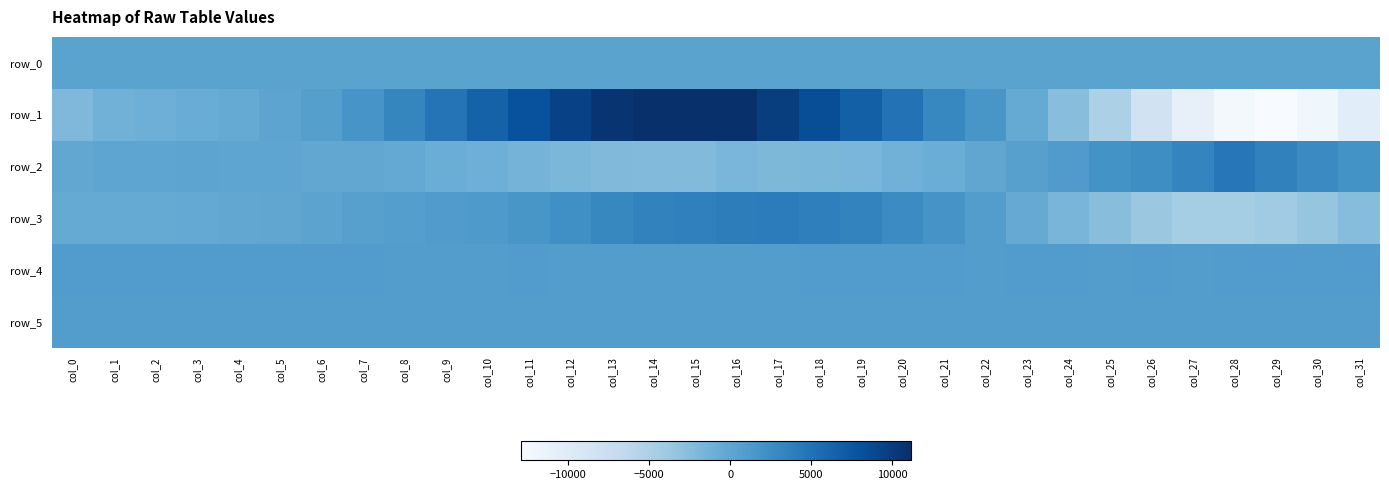

List the labels in order of row_0 value, largest first.

col_31, col_30, col_29, col_28, col_27, col_26, col_25, col_24, col_23, col_22, col_21, col_20, col_19, col_18, col_17, col_16, col_15, col_14, col_13, col_12, col_11, col_10, col_9, col_8, col_7, col_6, col_5, col_4, col_3, col_2, col_1, col_0